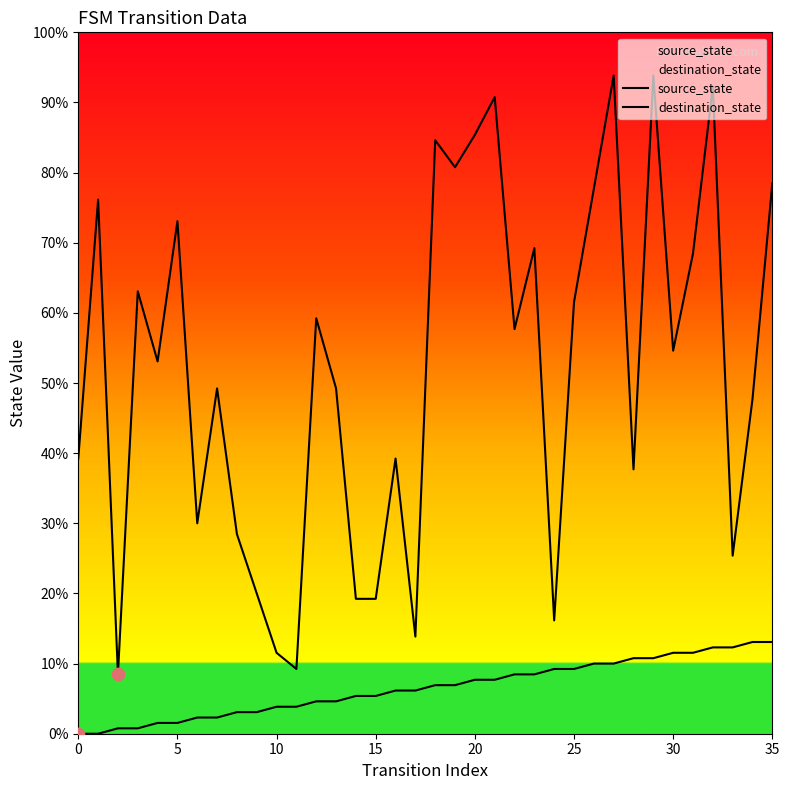

Which series has the largest total across all categories?

destination_state